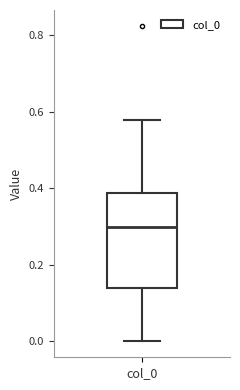

Where is the upper edge of the box for col_0 on the y-axis? The values are not printed on the chart, so give them approximately, as read against the axis.

0.38